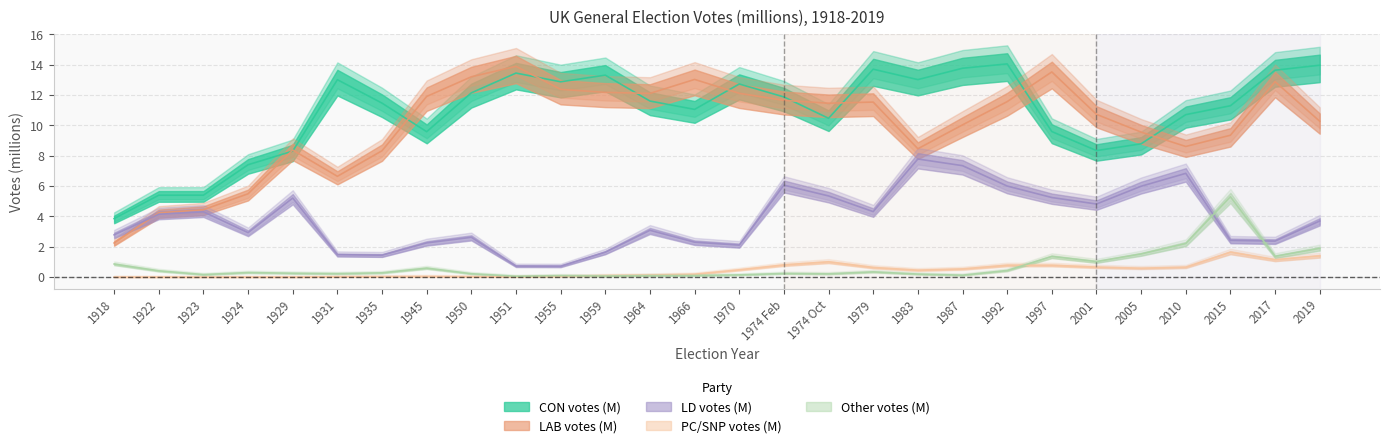

What is the approximate value of Other votes (M) at 1964?

0.1